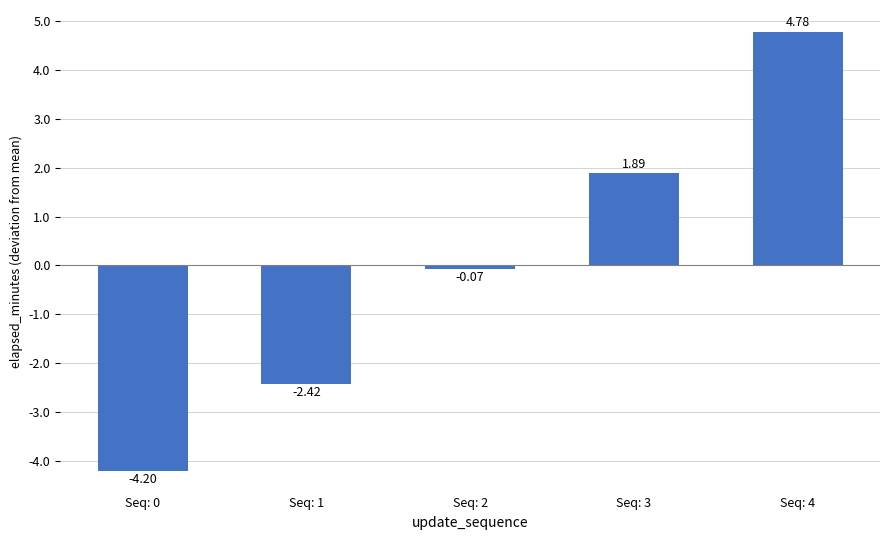

What is the change in value from Seq: 0 to Seq: 2?

+4.1